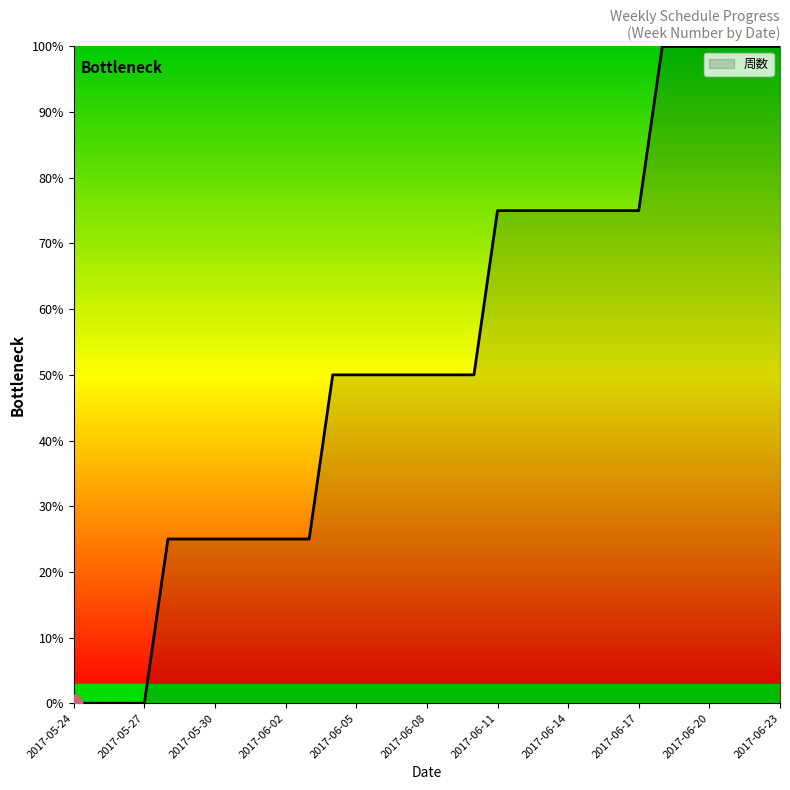

What is the greatest value displayed?

100